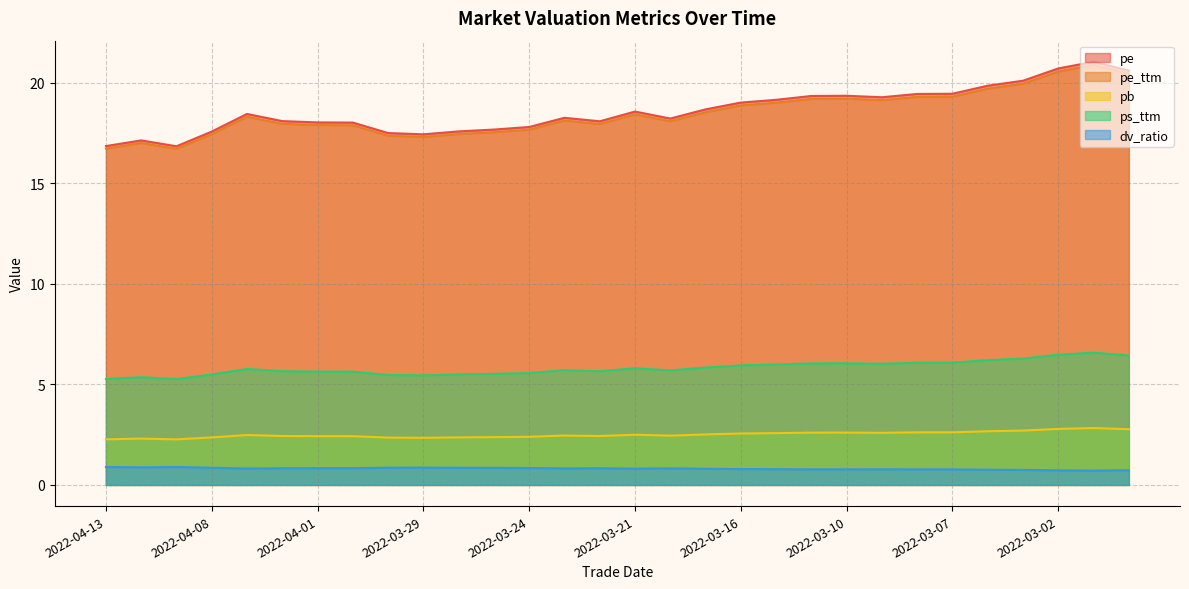

True or false: pb and ps_ttm intersect in this chart.

False